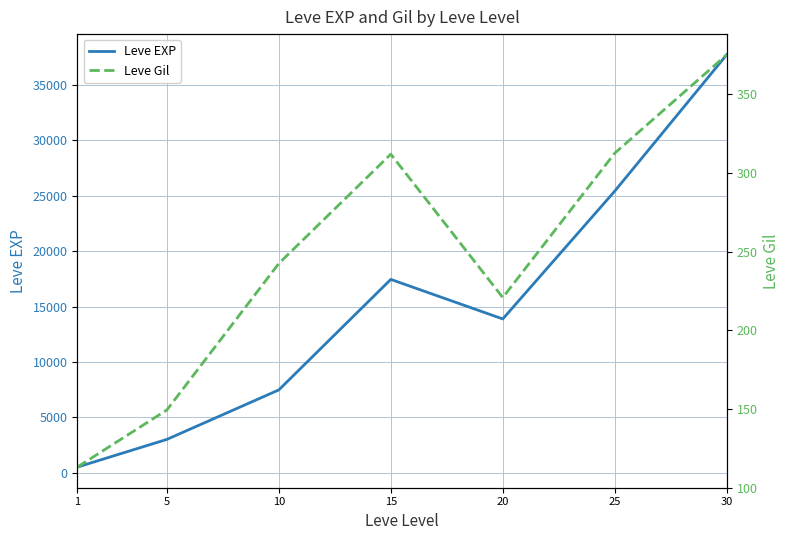

What is the difference between the highest and lowest values at 20?

13655.8